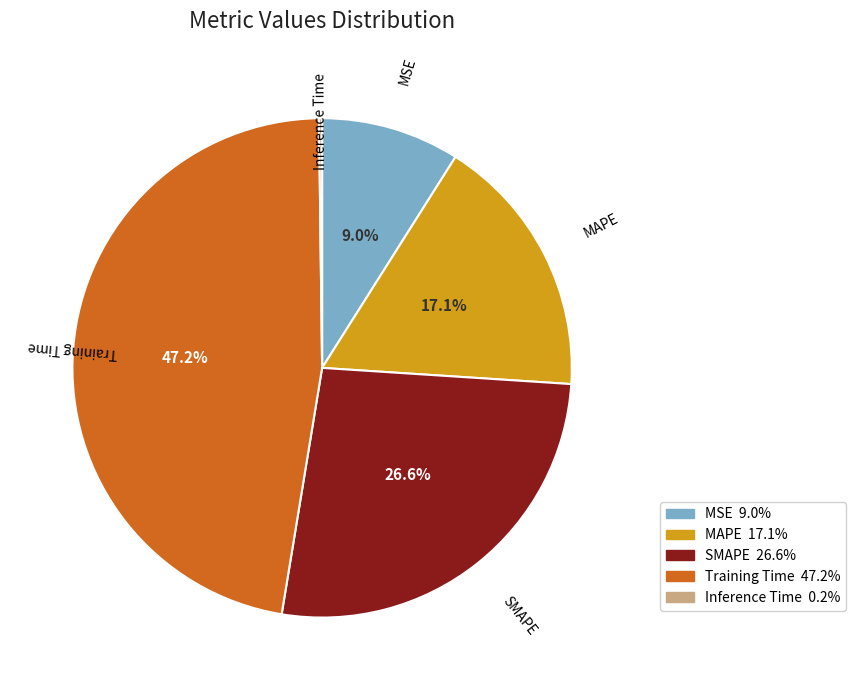

To the nearest percent, what is the difference between the largest and smallest slice percentages?

47%